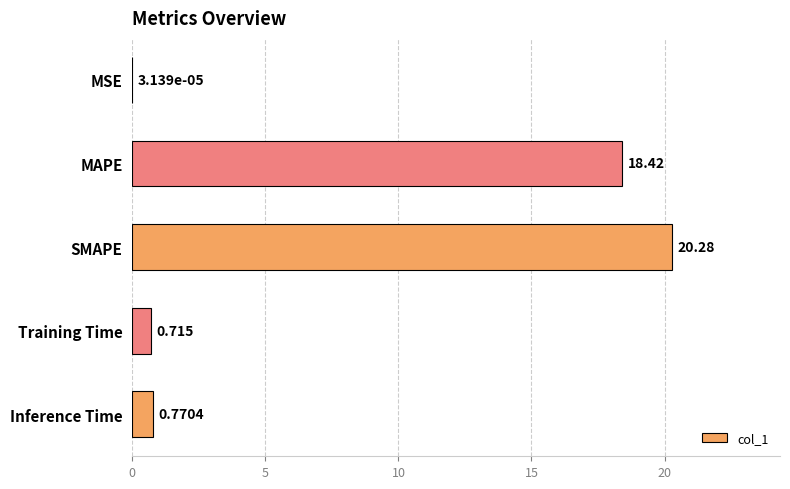

At which category does the chart reach its peak across all series?

SMAPE